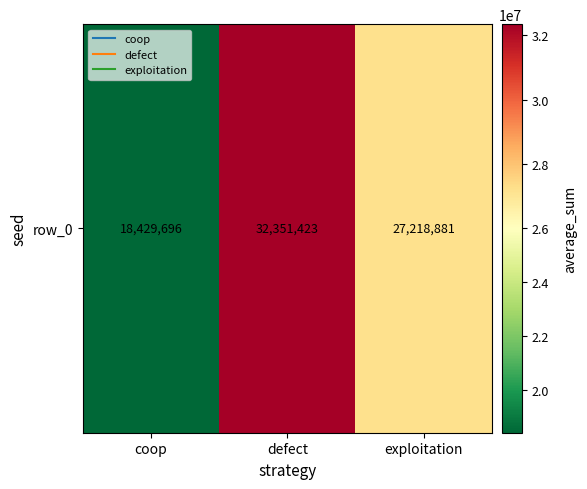

What is the difference between the values at exploitation and coop?

8789185